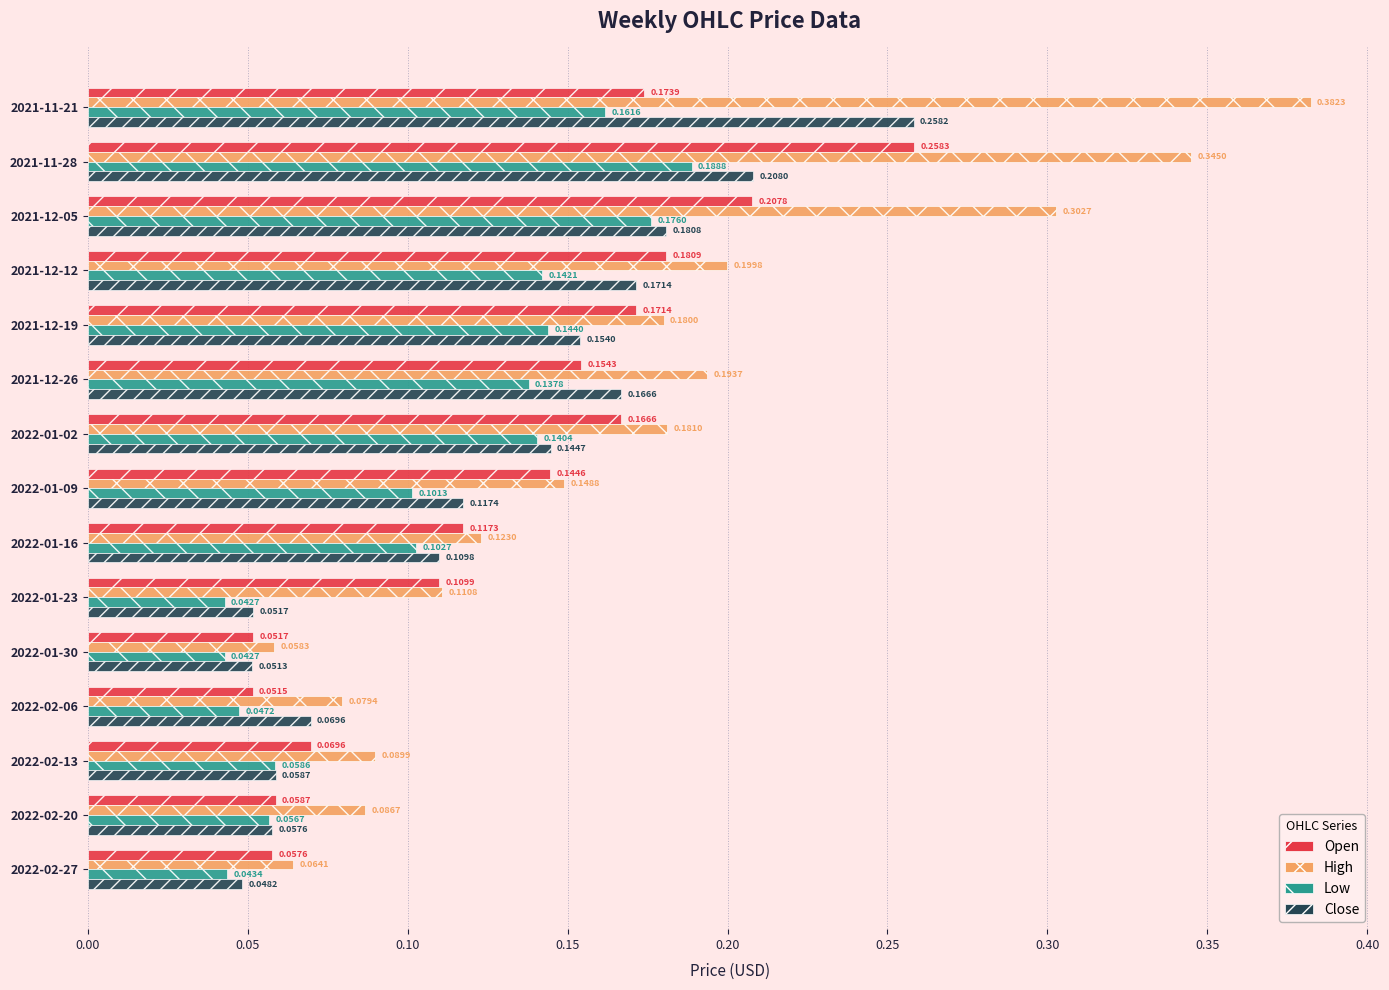

At how many categories does at least one series exceed 0?

15